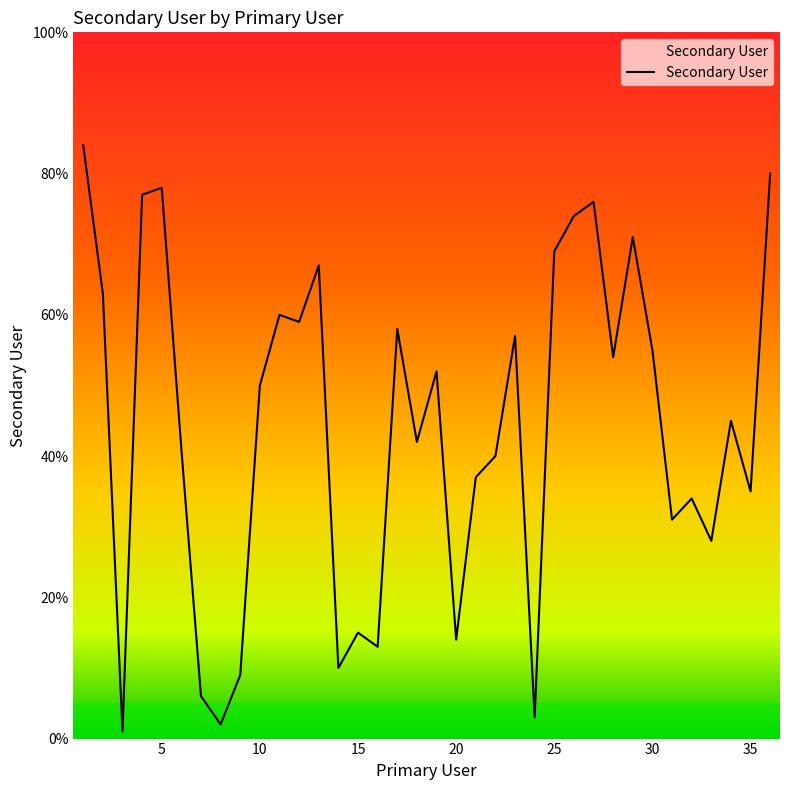

What is the maximum value shown in the chart?

84